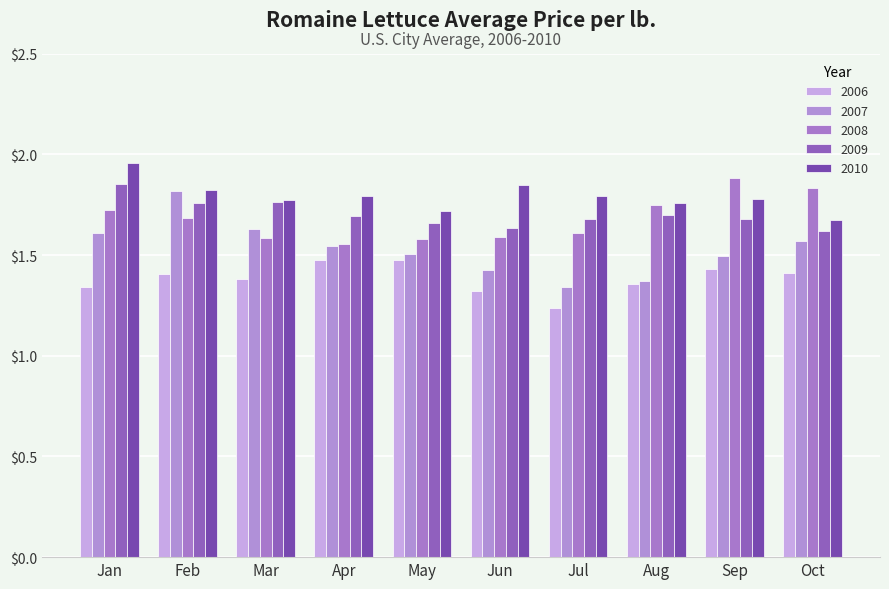

What is the value of the 2008 bar at the 10th from the left?

1.8